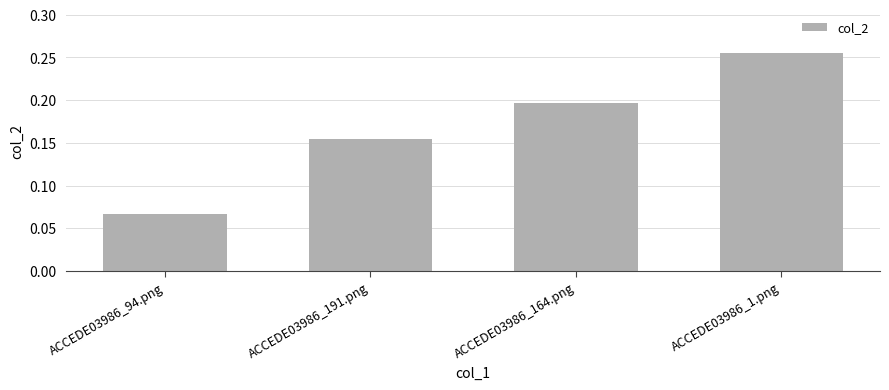

What is the label of the 3rd bar from the right?

ACCEDE03986_191.png